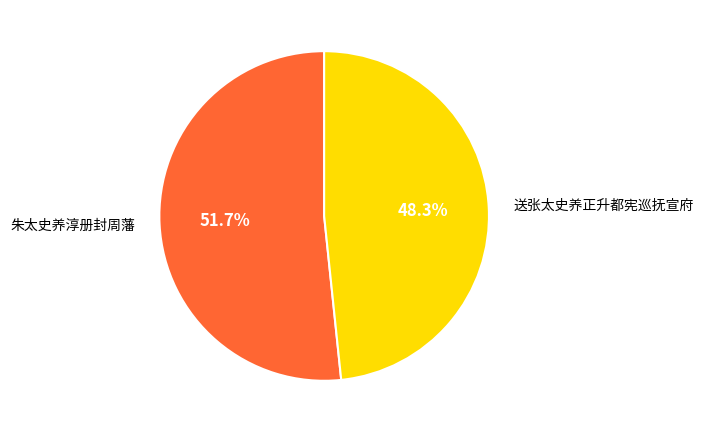

How much of the chart is everything except 送张太史养正升都宪巡抚宣府?

51.7%